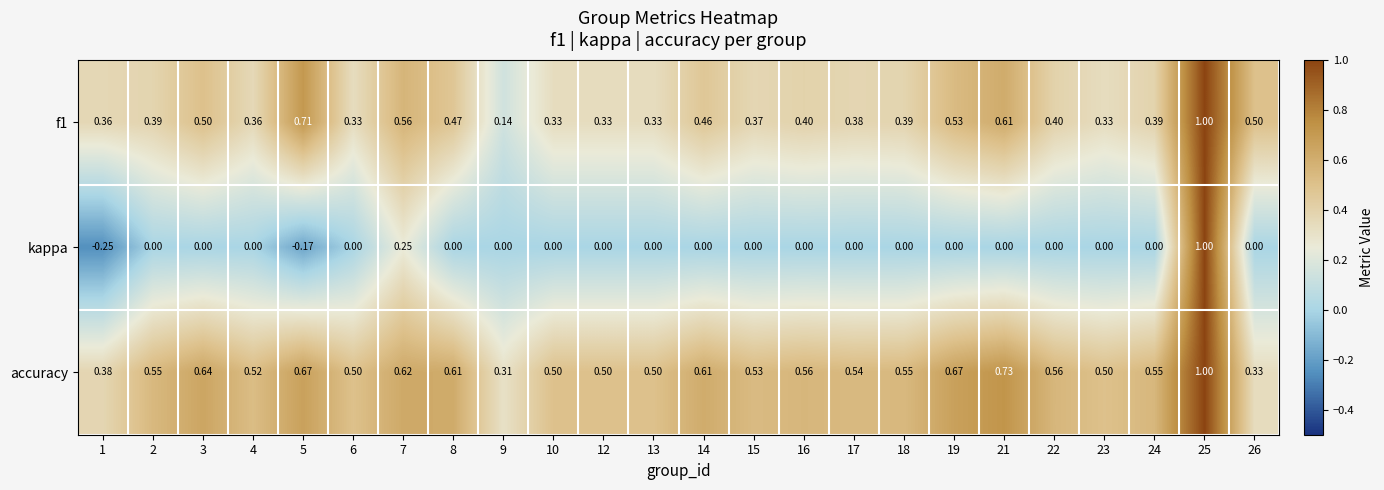

Which series has the largest total across all categories?

accuracy